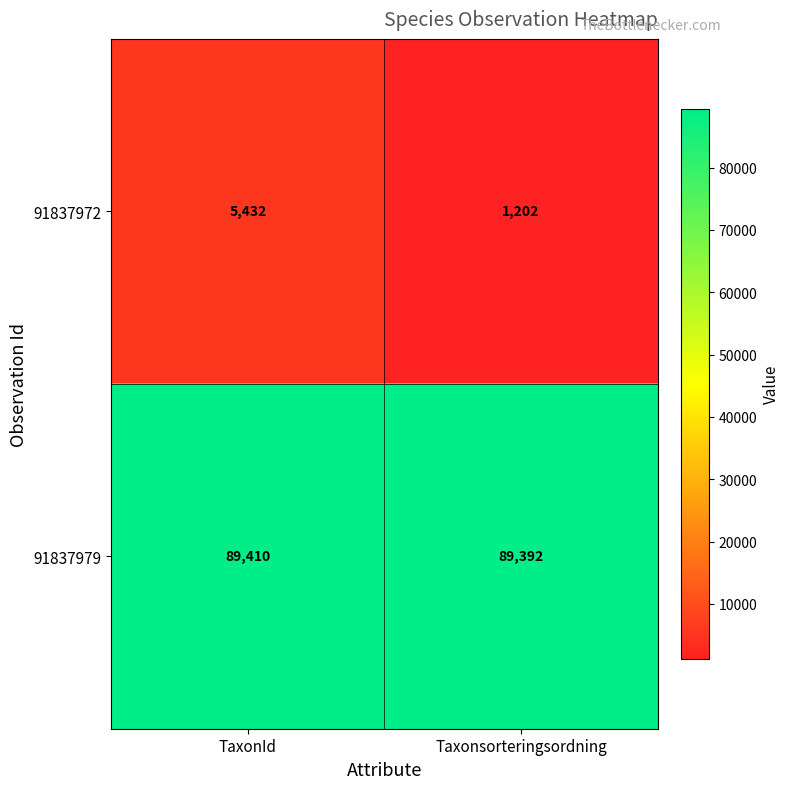

Reading left to right, what are all the values shown in this chart?

91837972: 5432	1202
91837979: 89410	89392